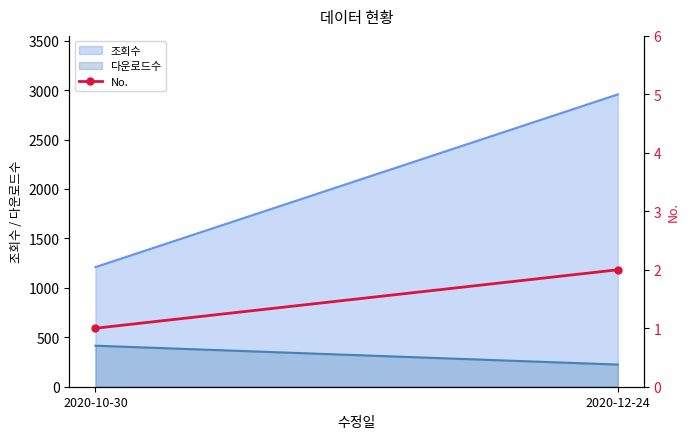

How many data points are less than 2?

1